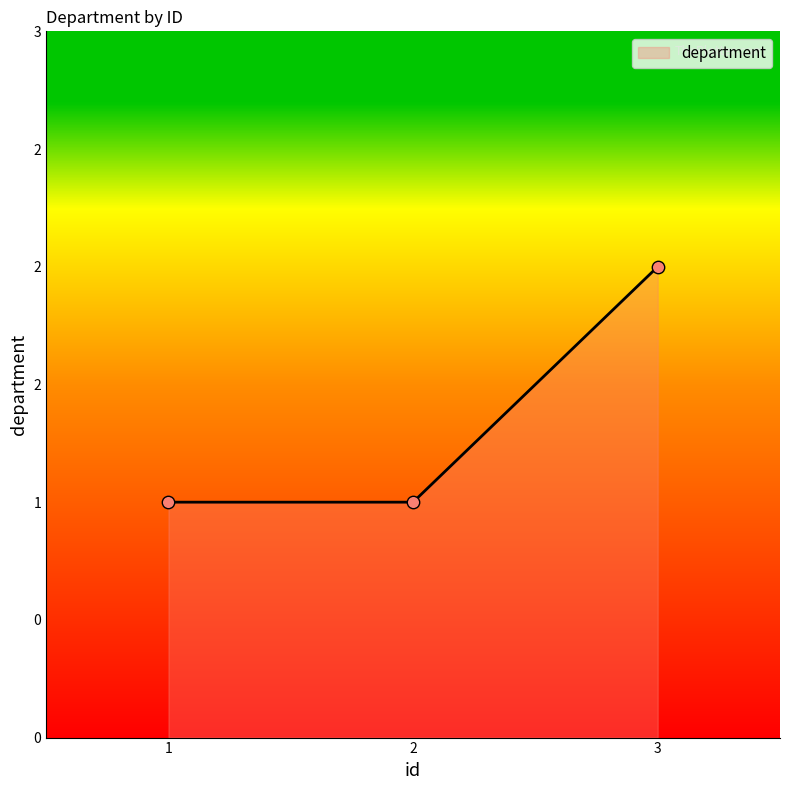

What is the change in value from 1 to 3?

+1